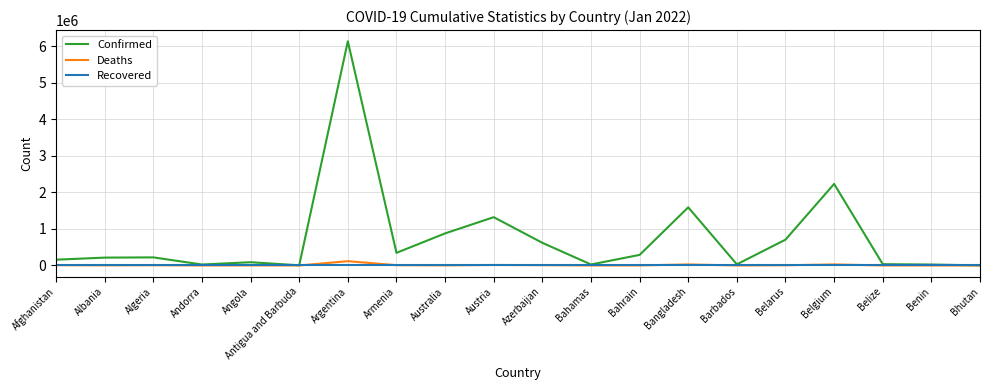

What is the sum of all Deaths values?

234415